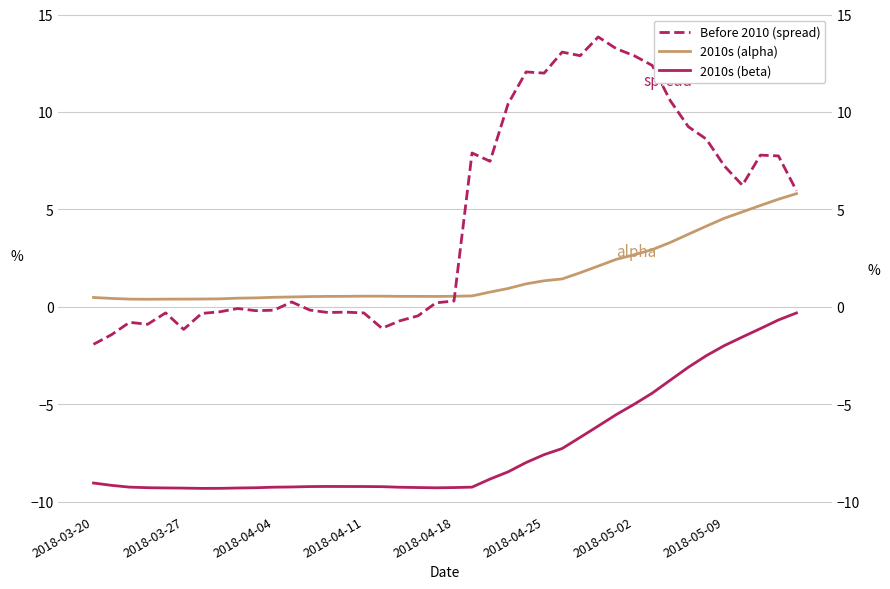

What is the sum of all beta values?

-285.9